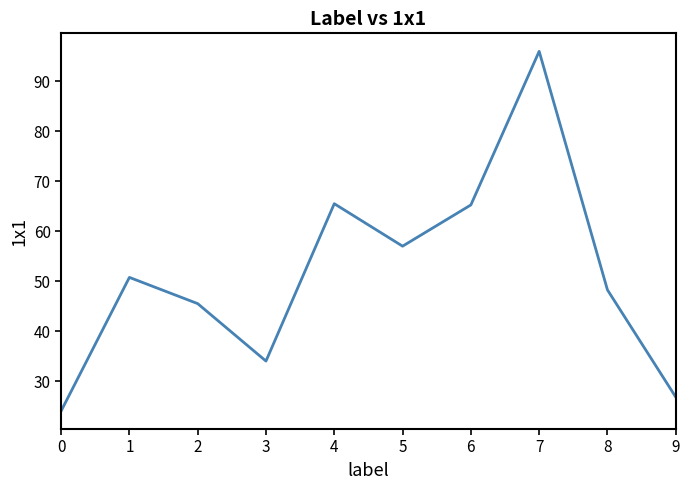

What is the ratio of the value at 2 to the value at 9?

1.7